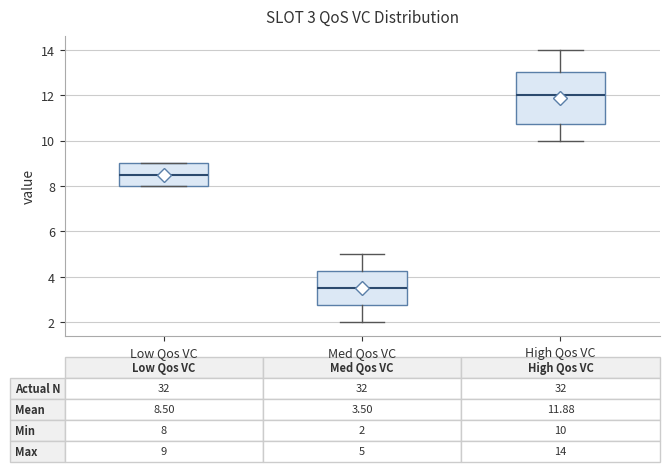

Which box's median line is the highest?

High Qos VC